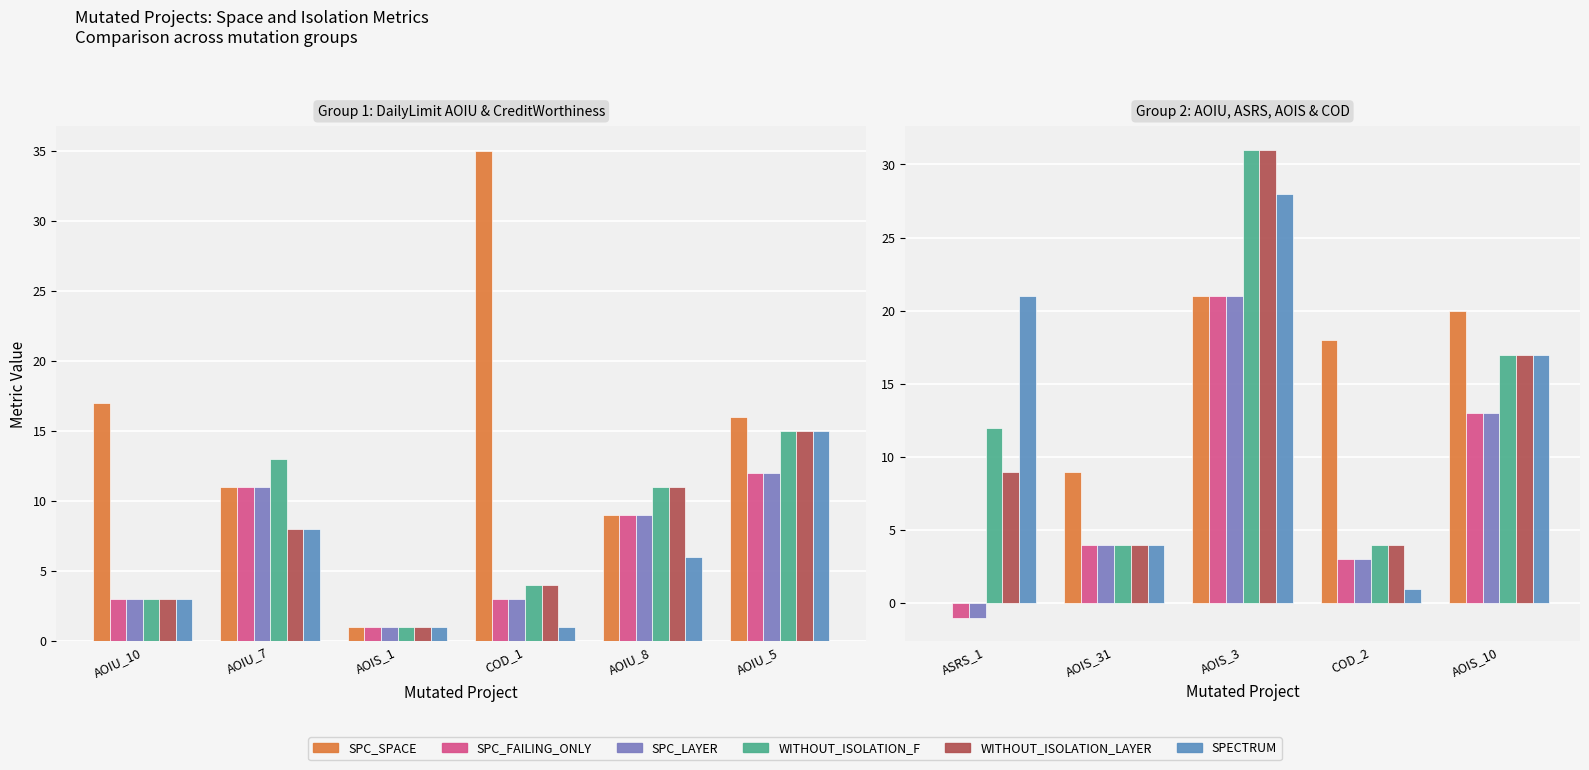

Does the chart contain any negative values?

Yes